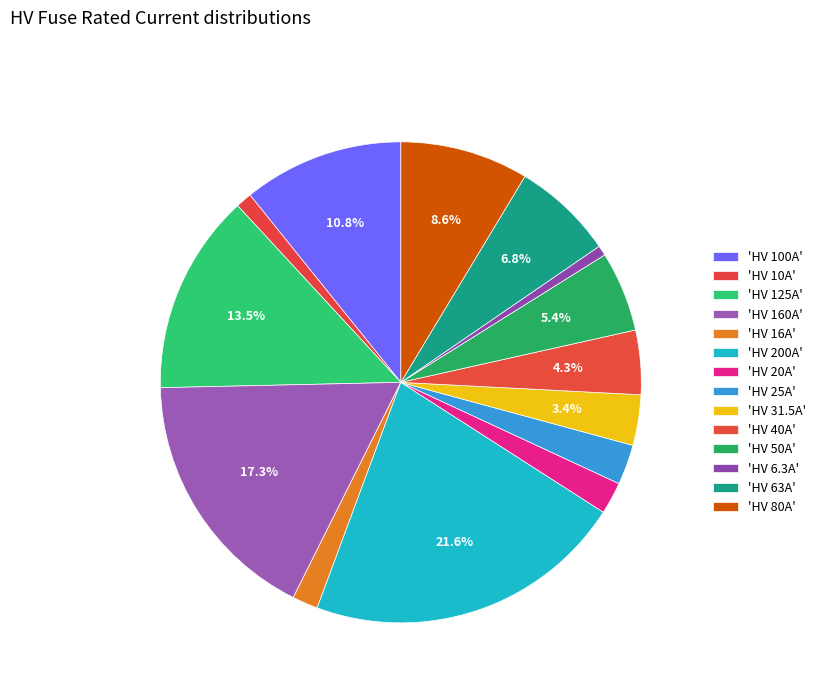

How many segments does this pie chart have?

14